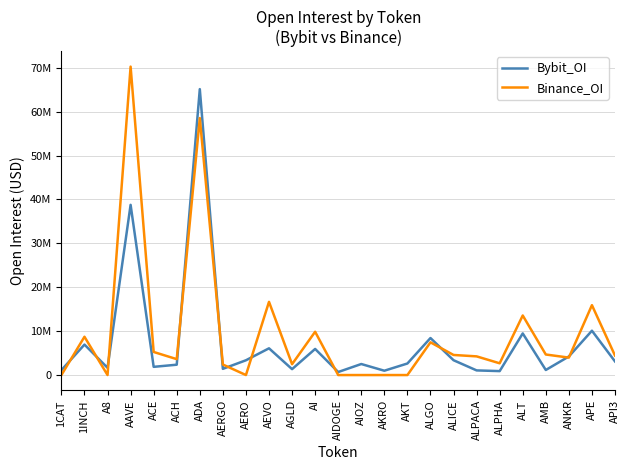

Which series has the largest total across all categories?

Binance_OI